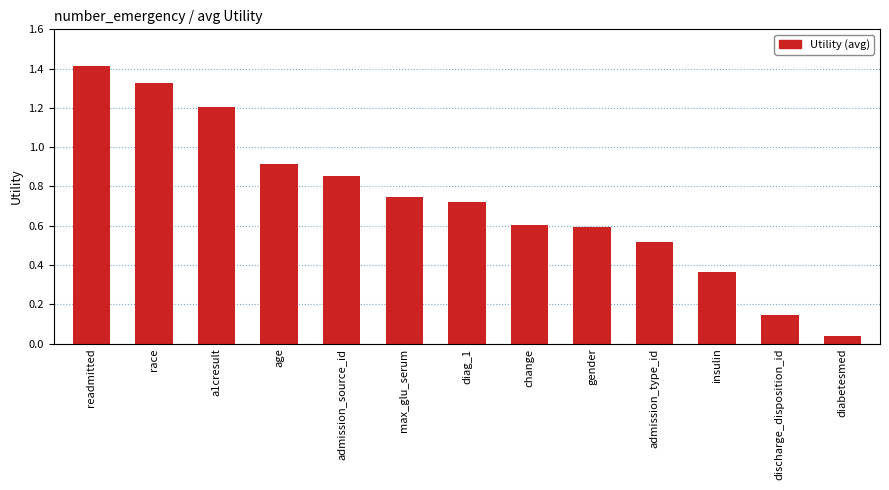

What is the ratio of the value at insulin to the value at race?

0.3